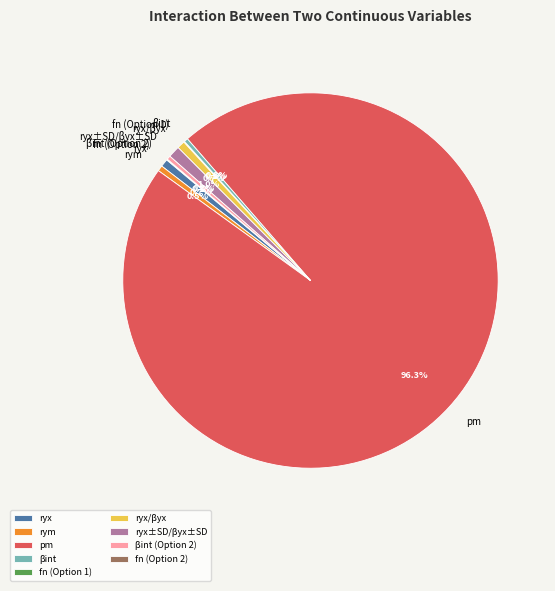

What is the largest slice in the pie chart?

pm